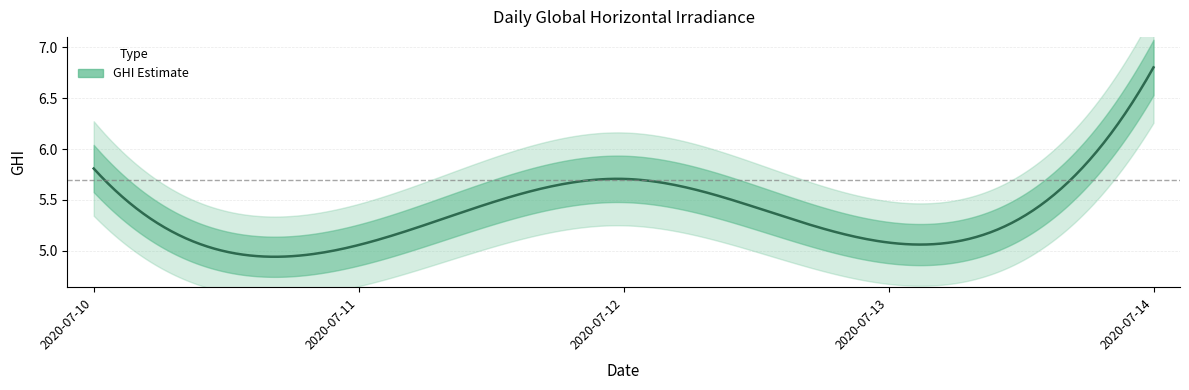

What is the greatest value displayed?

6.8